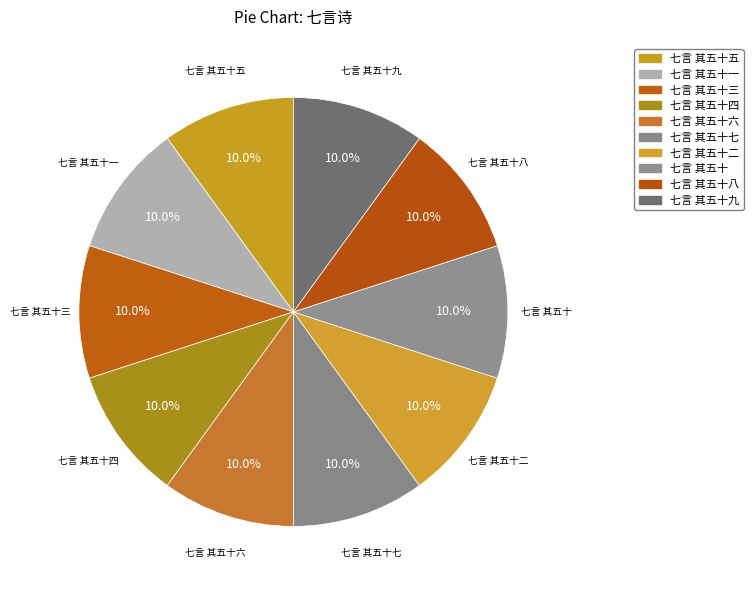

How many segments does this pie chart have?

10